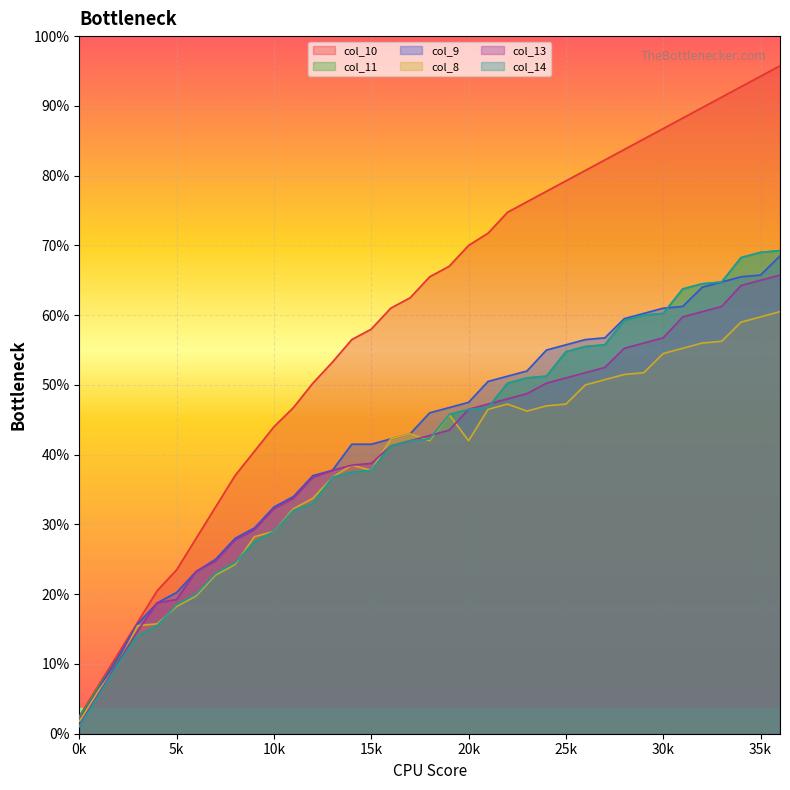

What are all the series names shown in the legend?

col_10, col_11, col_9, col_8, col_13, col_14